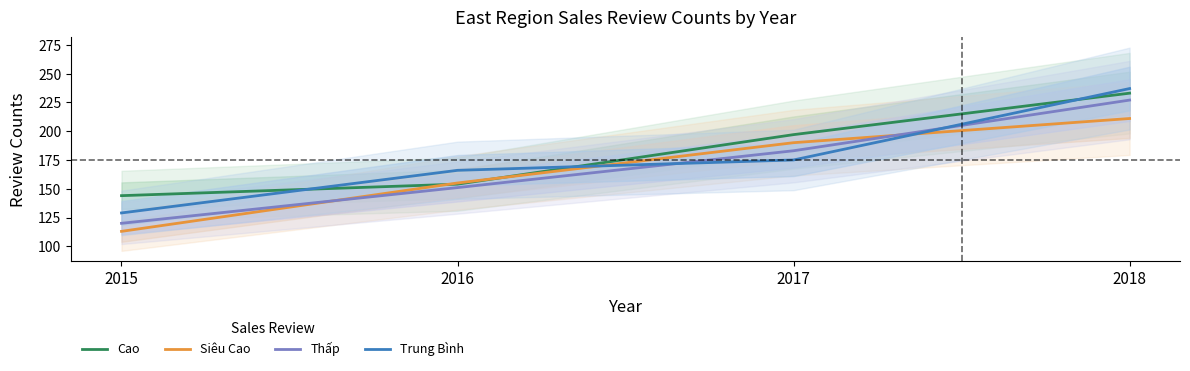

Is this an area chart (filled region under the line)?

No